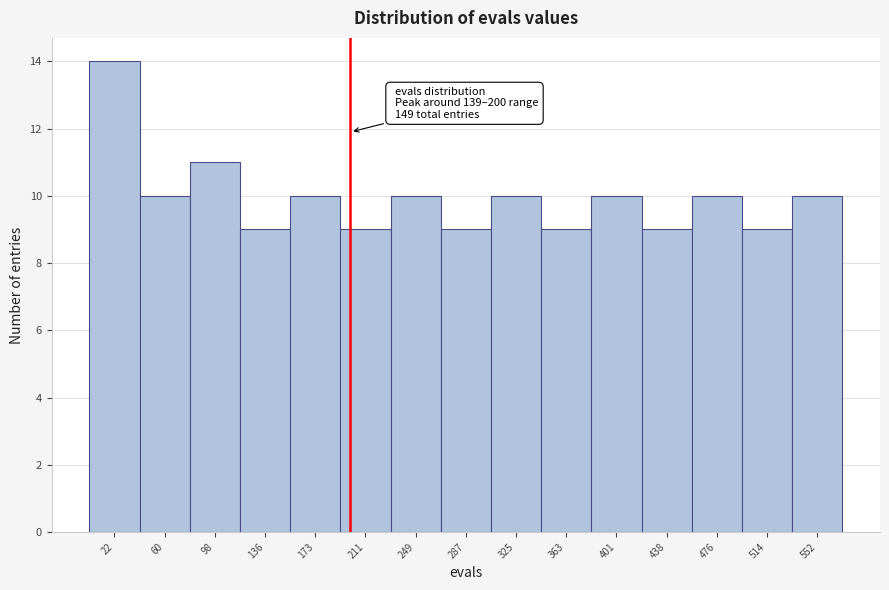

Which range on the x-axis has the tallest bar?

5 to 40